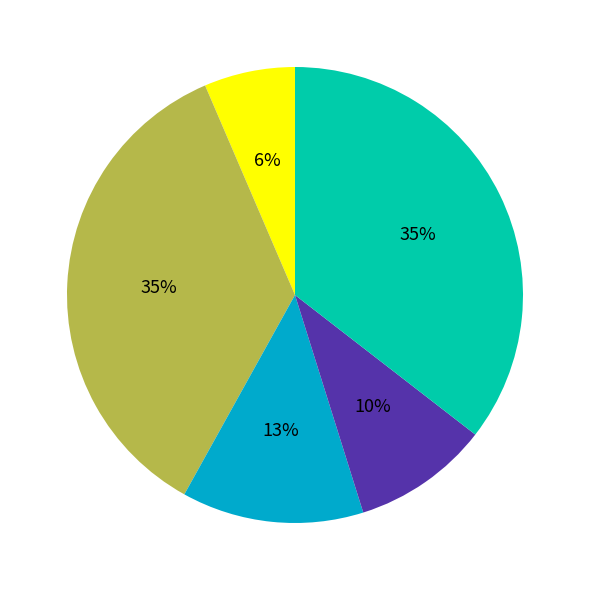

Is there any slice that represents more than half of the pie?

No